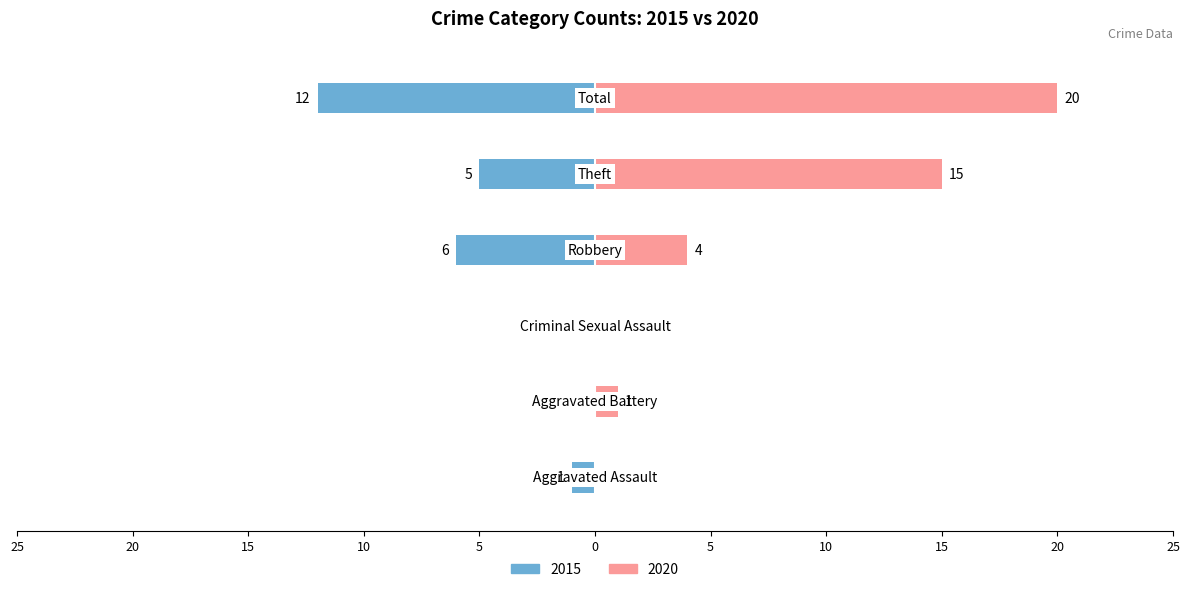

Reading right to left, extract all data points from this chart.

2015: -12	-5	-6	0	0	-1
2020: 20	15	4	0	1	0